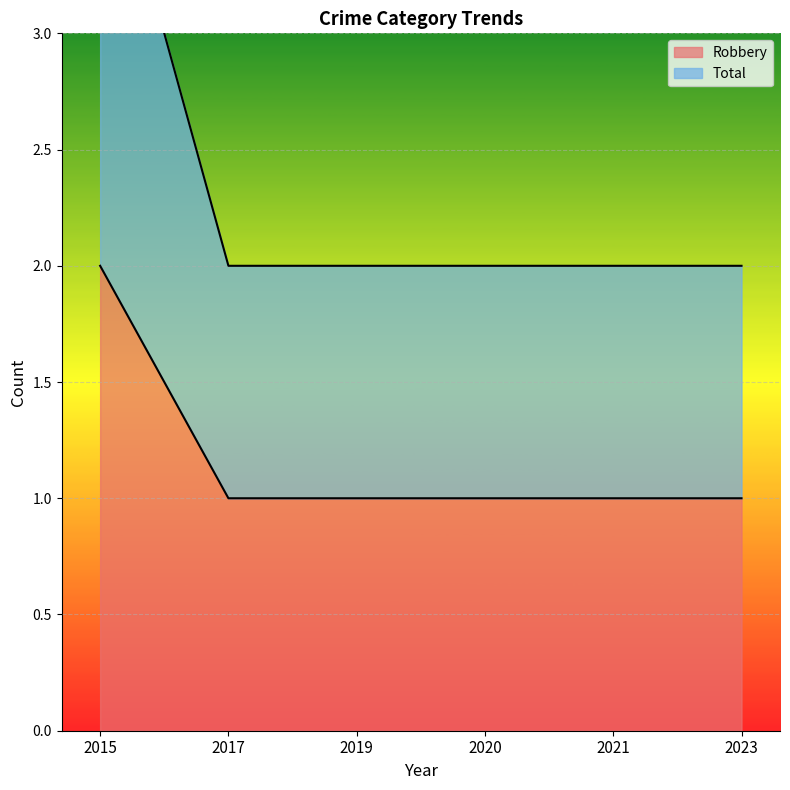

At which category is the sum across all series the highest?

2015